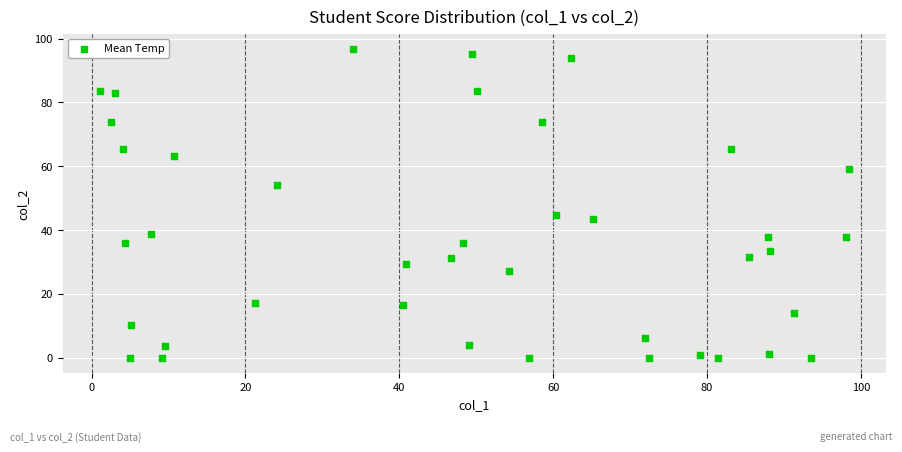

What is the range of X values (max minus min)?

97.3